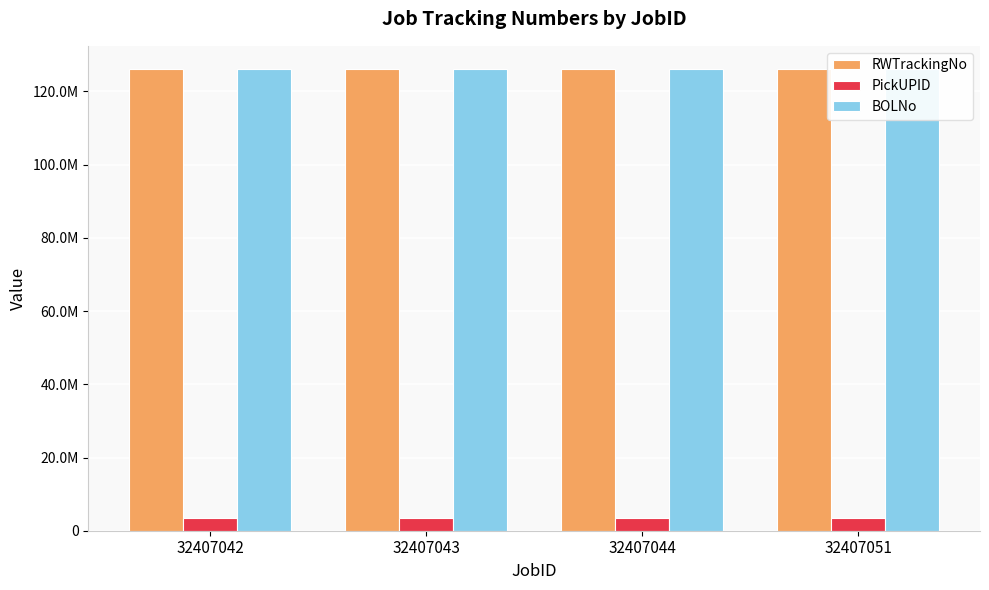

Where is PickUPID nearest to the value 3412283?

32407044